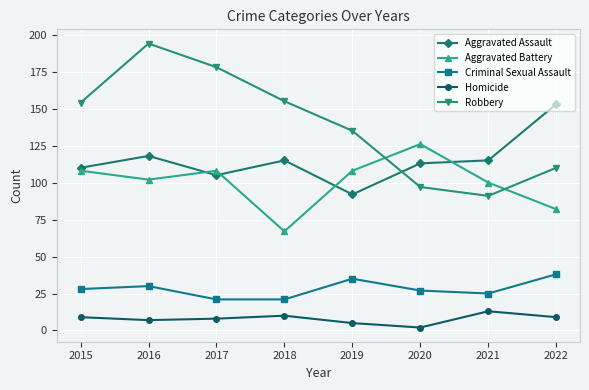

Is it true that Robbery equals 97 at 2020?

True